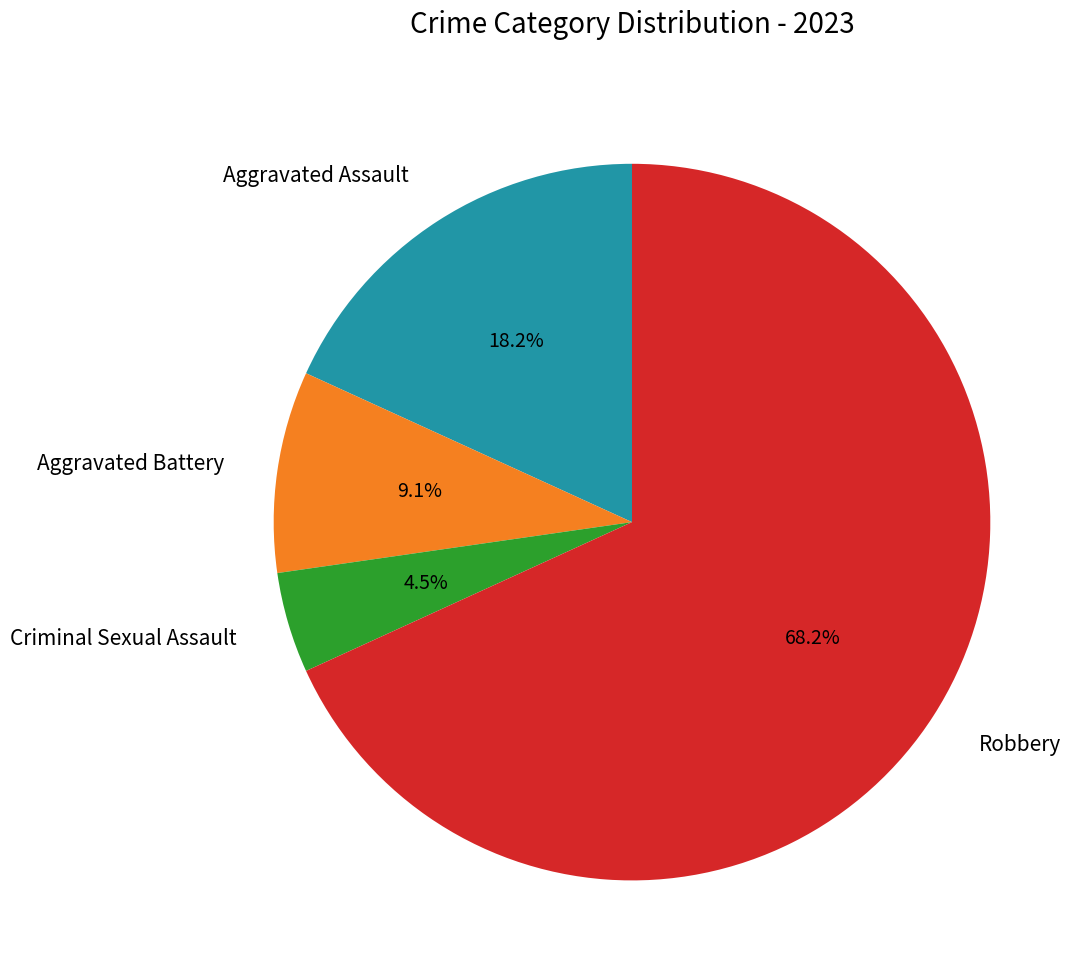

How much of the chart is everything except Robbery?

31.8%